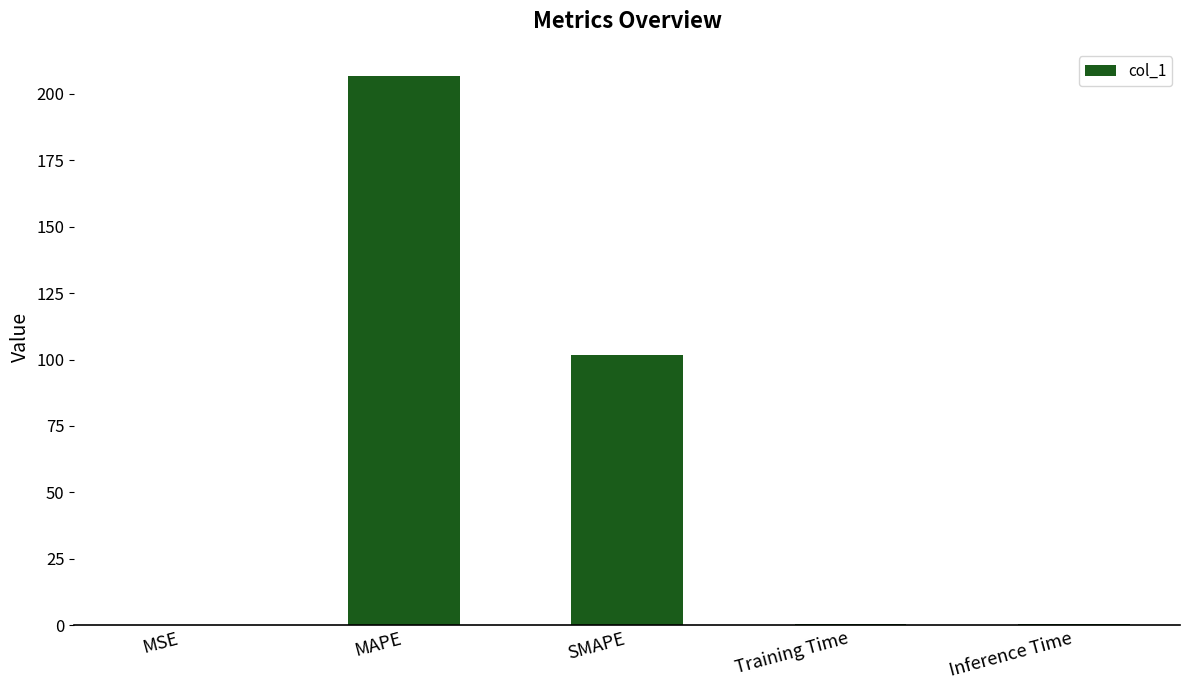

Which has a higher value, Inference Time or SMAPE?

SMAPE